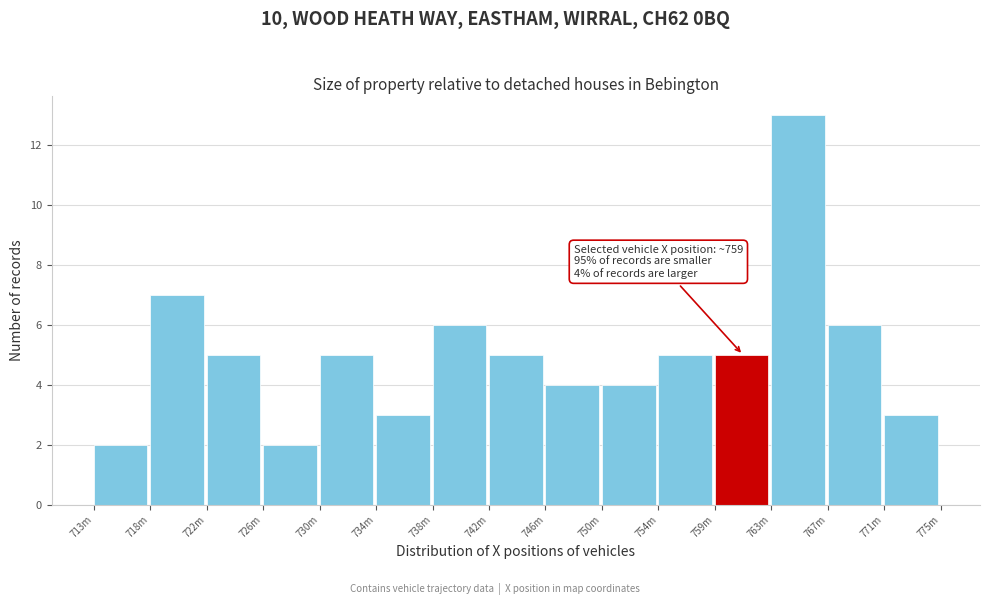

Reading left to right, what are all the values shown in this chart?

2	7	5	2	5	3	6	5	4	4	5	5	13	6	3